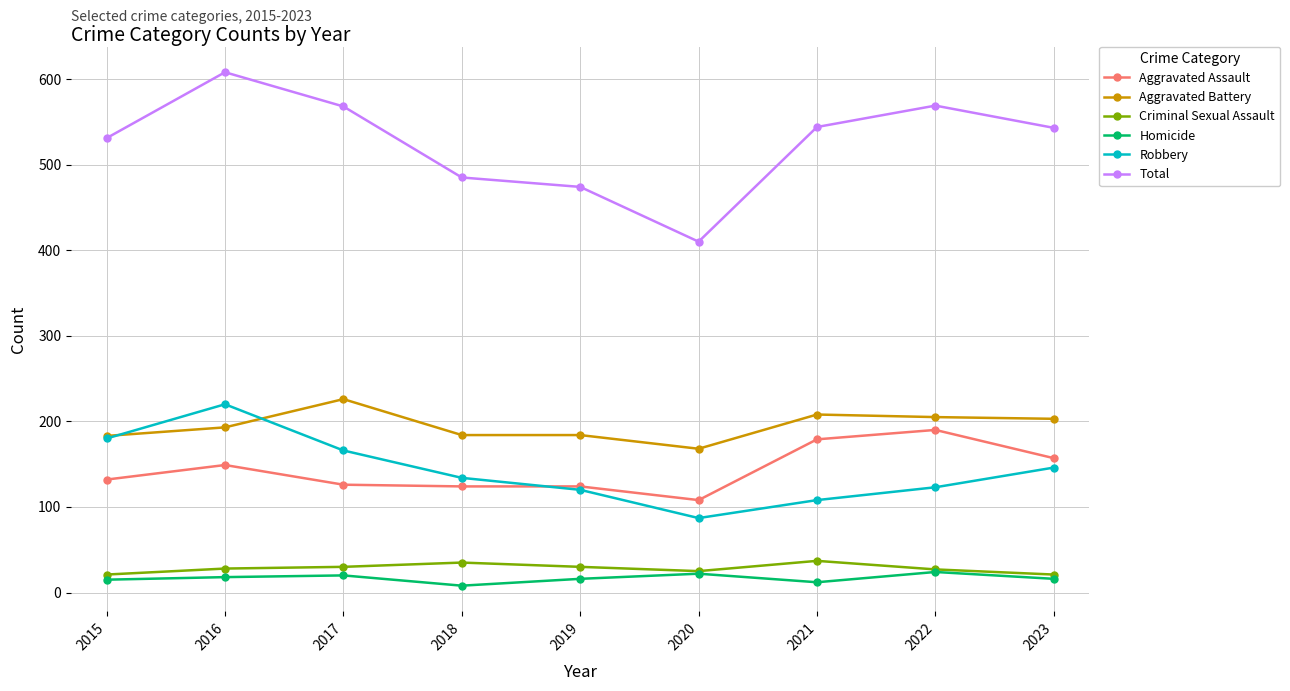

What is the difference between the maximum and minimum values in the Criminal Sexual Assault series?

16